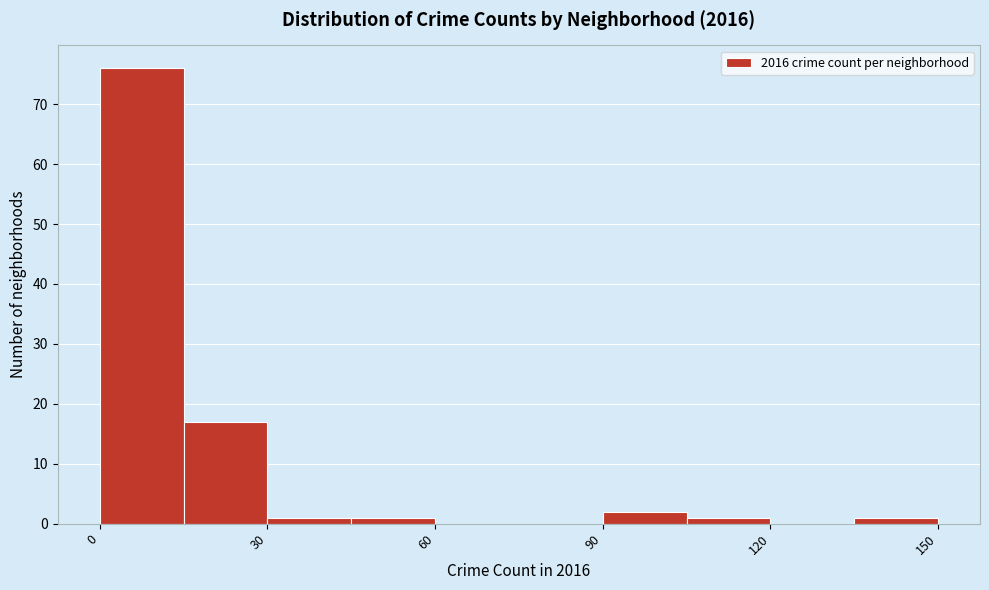

Read against the x-axis, roughly where is the centre of the tallest bar?

10